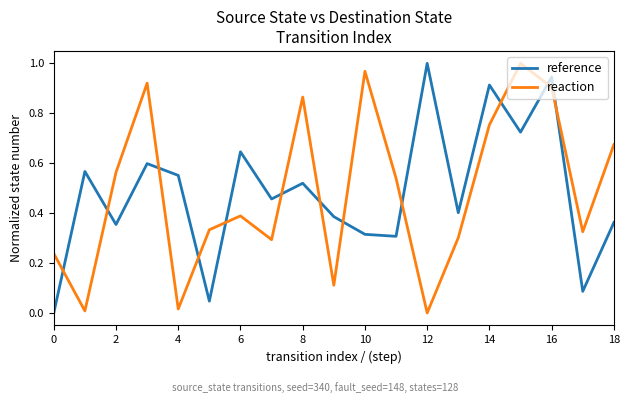

True or false: reference and reaction intersect in this chart.

True